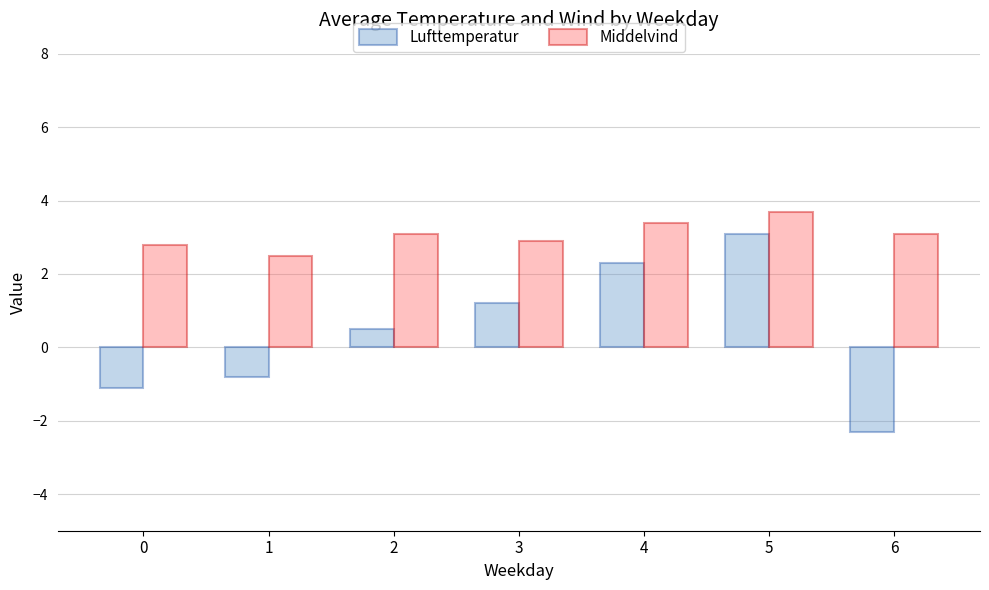

List the series in order of their overall mean, highest first.

Middelvind, Lufttemperatur